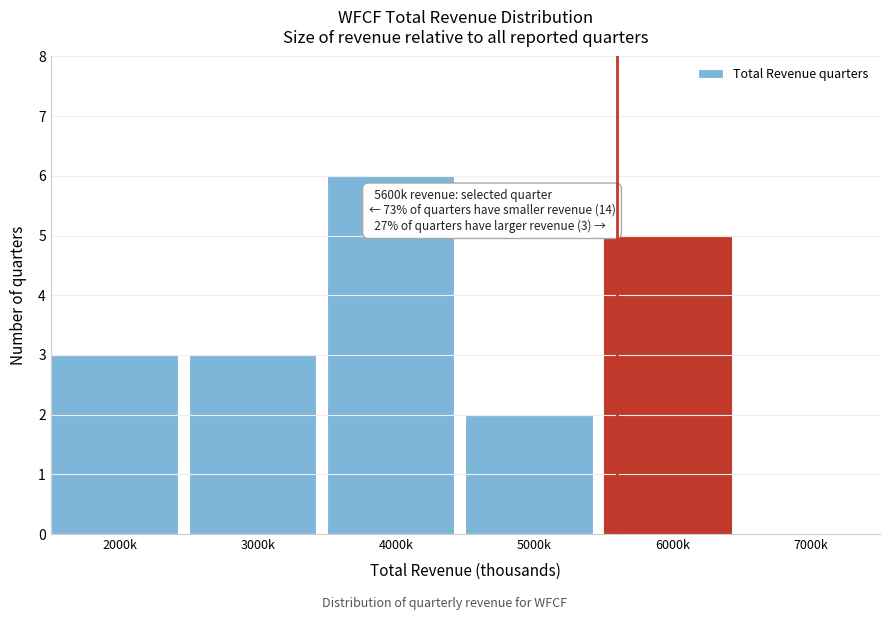

Reading right to left, extract all data points from this chart.

7000k=0	6000k=5	5000k=2	4000k=6	3000k=3	2000k=3